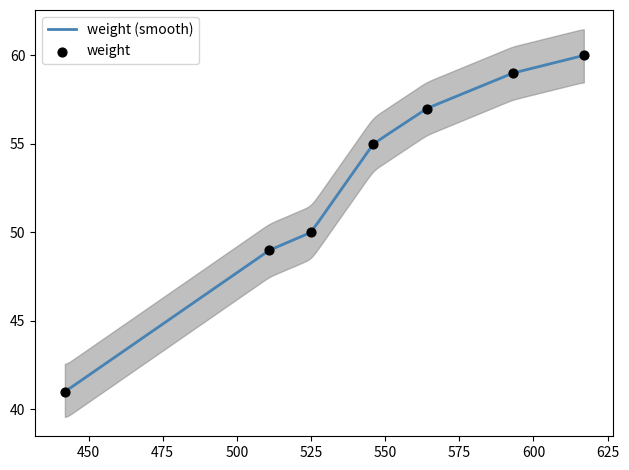

What is the ratio of the value at 546 to the value at 511?

1.1